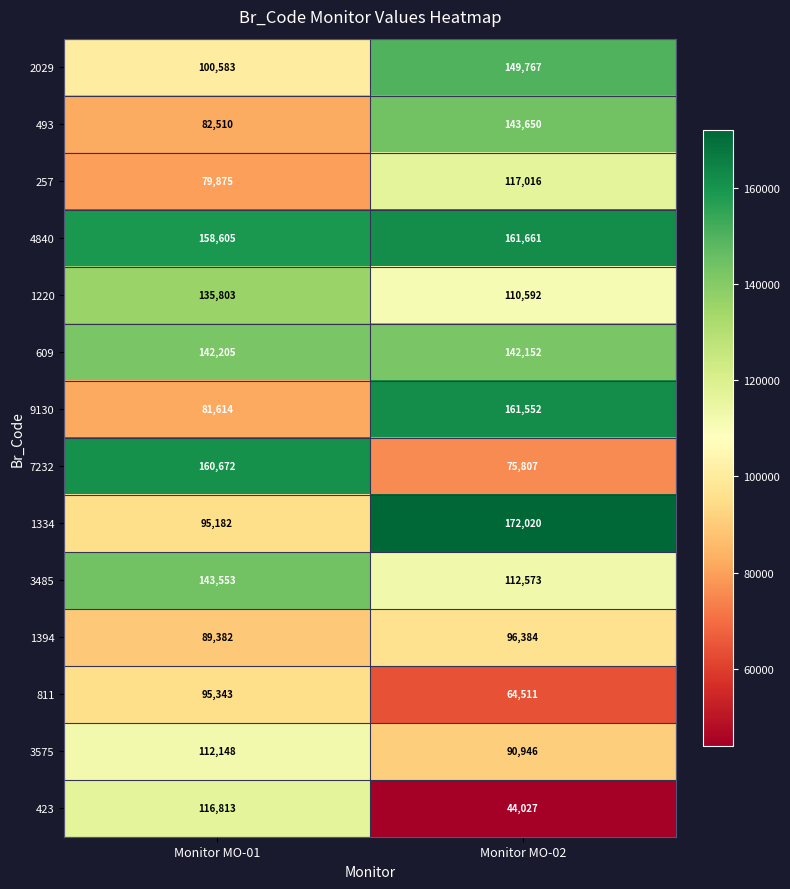

At Monitor MO-01, list the series in order from smallest to largest.

257, 9130, 493, 1394, 1334, 811, 2029, 3575, 423, 1220, 609, 3485, 4840, 7232